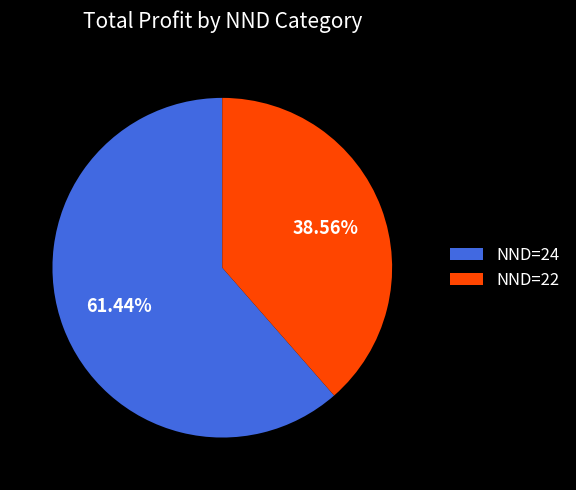

Which slice is the smallest?

NND=22